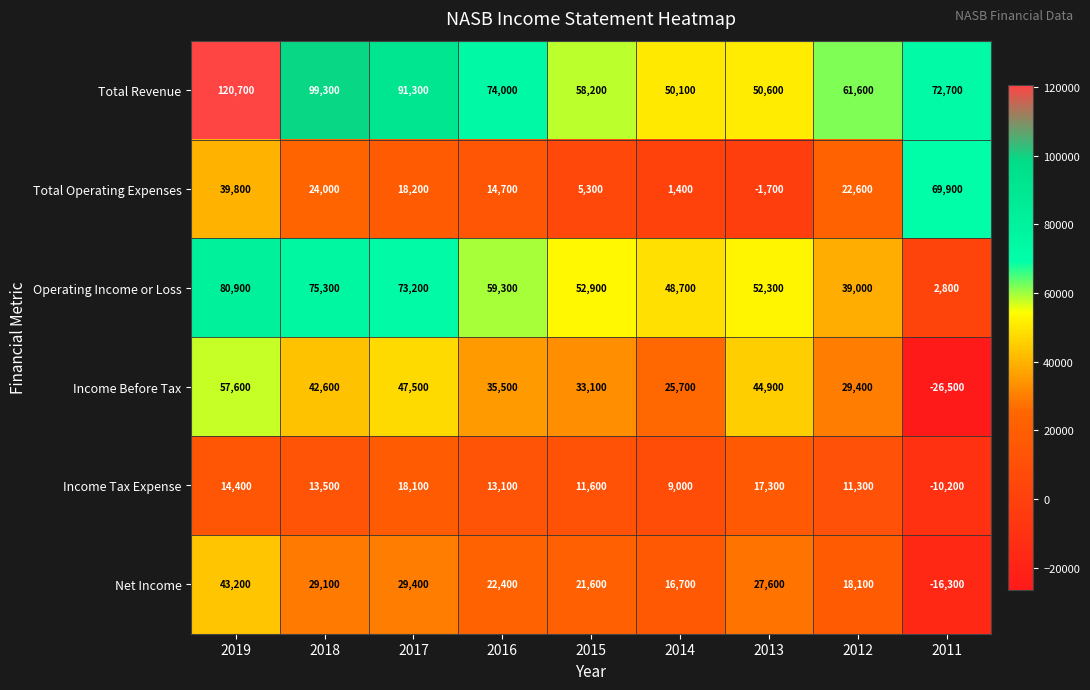

What is the total value across all series at 2014?

151600